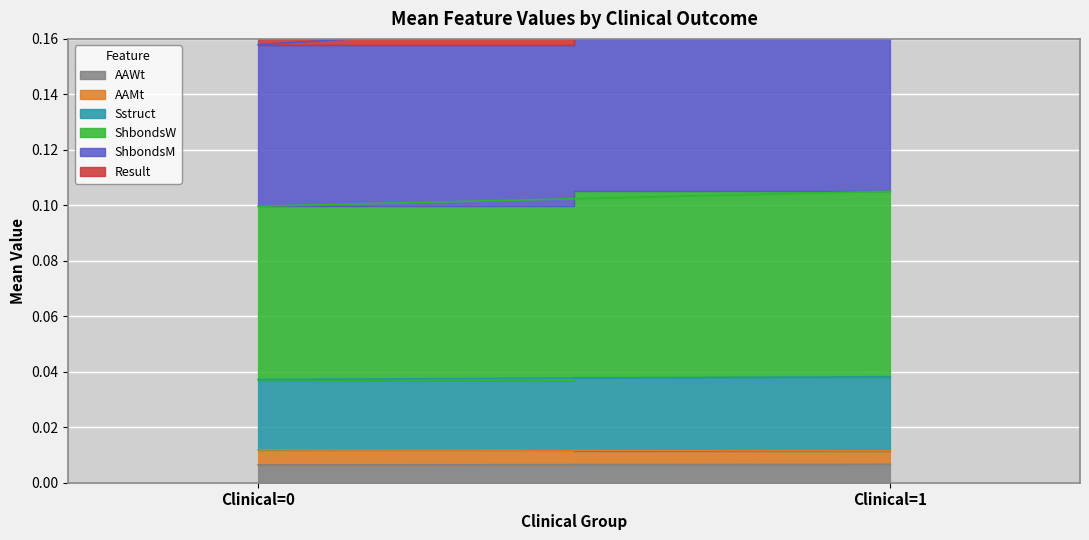

Reading left to right, extract all data points from this chart.

AAWt: 0.0	0.0
AAMt: 0.0	0.0
Sstruct: 0.0	0.0
ShbondsW: 0.1	0.1
ShbondsM: 0.1	0.1
Result: 0.0	0.1